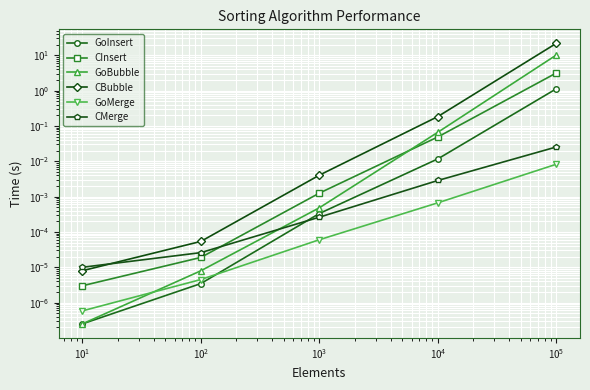

True or false: CBubble and GoMerge cross at least once.

False